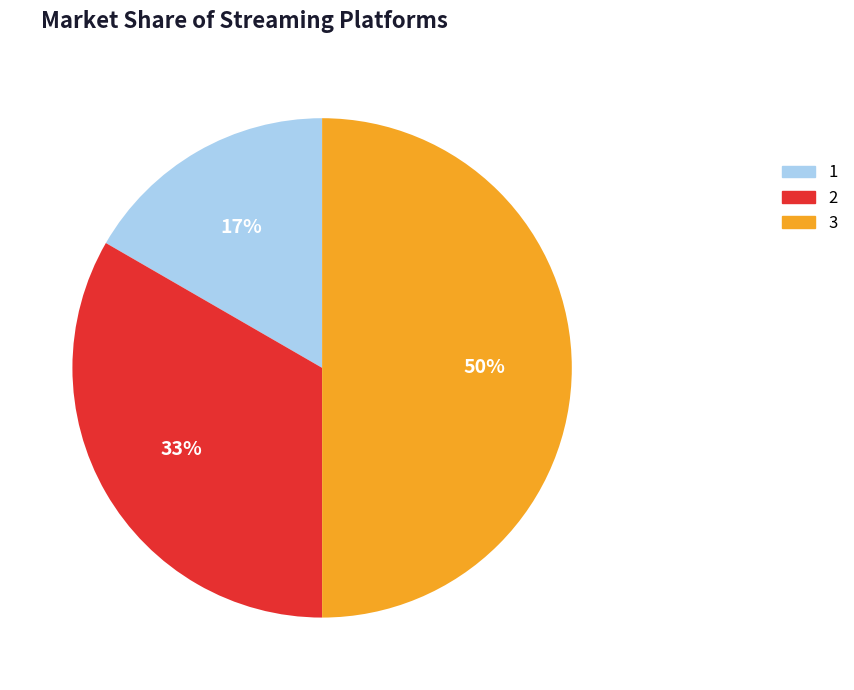

To the nearest percent, what is the average slice percentage?

33%